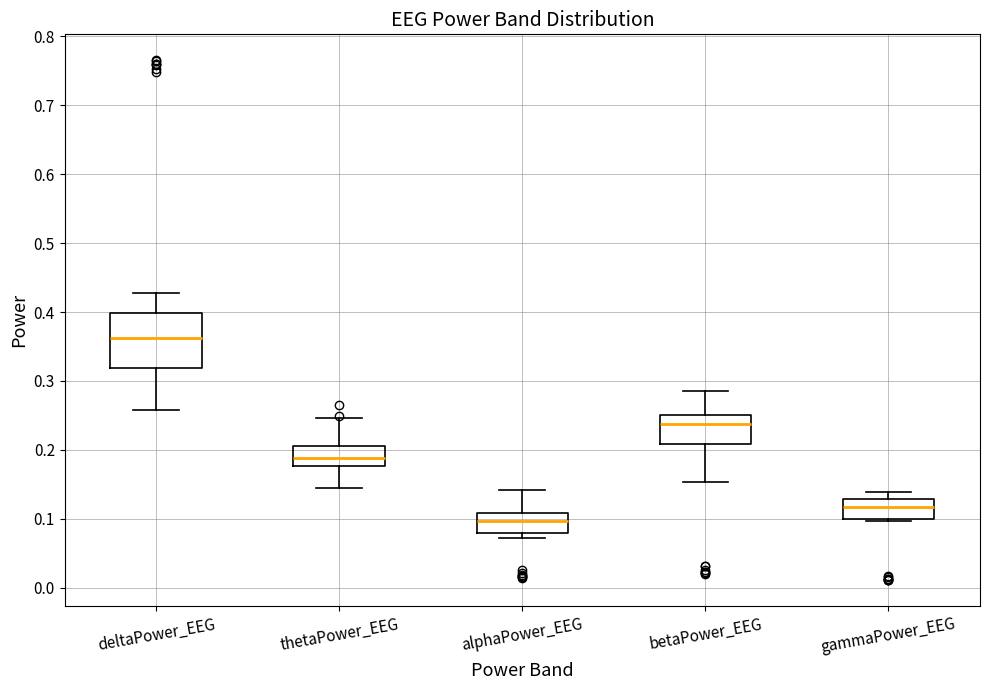

Where does the median line of the box for gammaPower_EEG sit on the y-axis? The values are not printed on the chart, so give them approximately, as read against the axis.

0.12